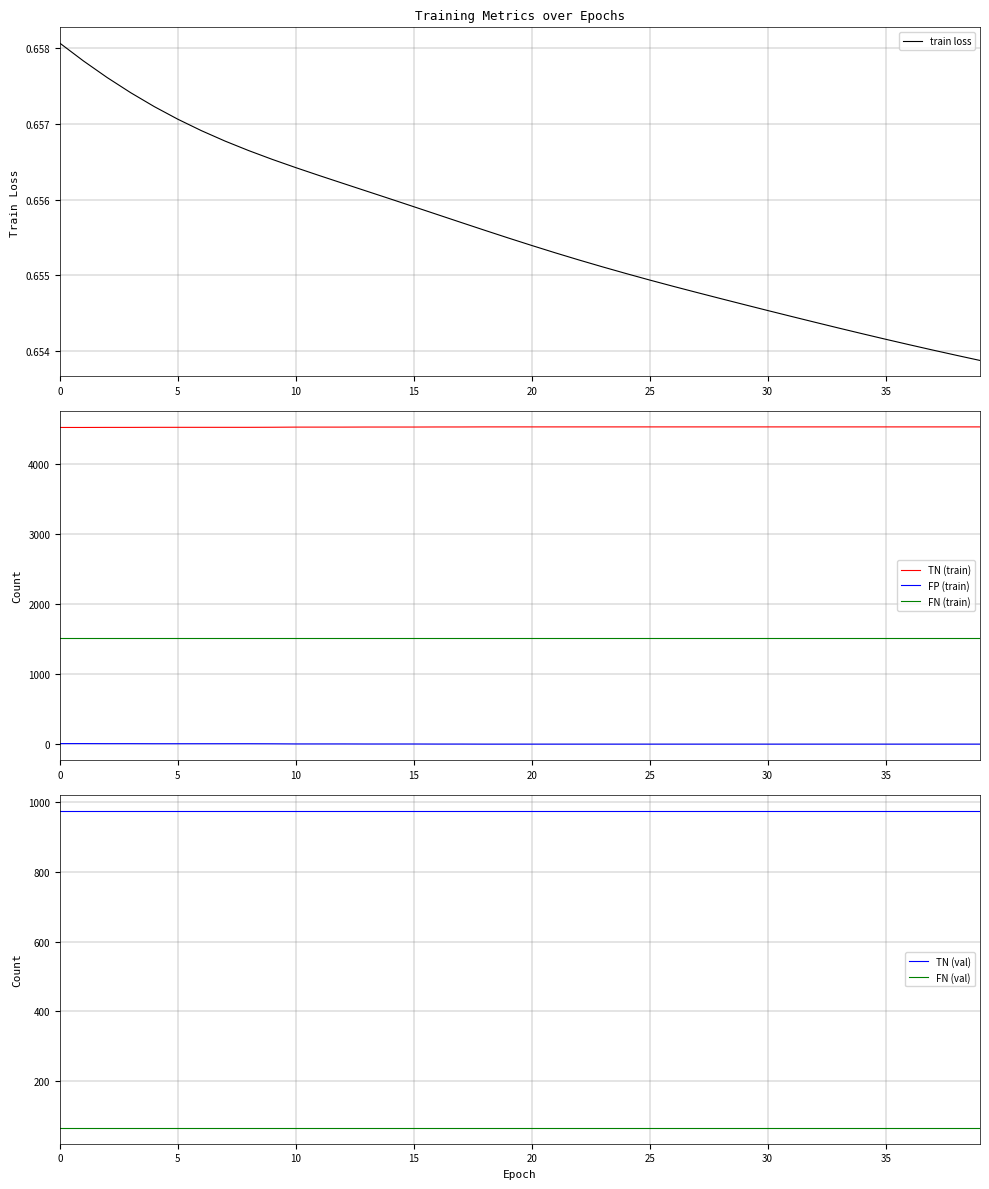

How many series are shown in this chart?

6